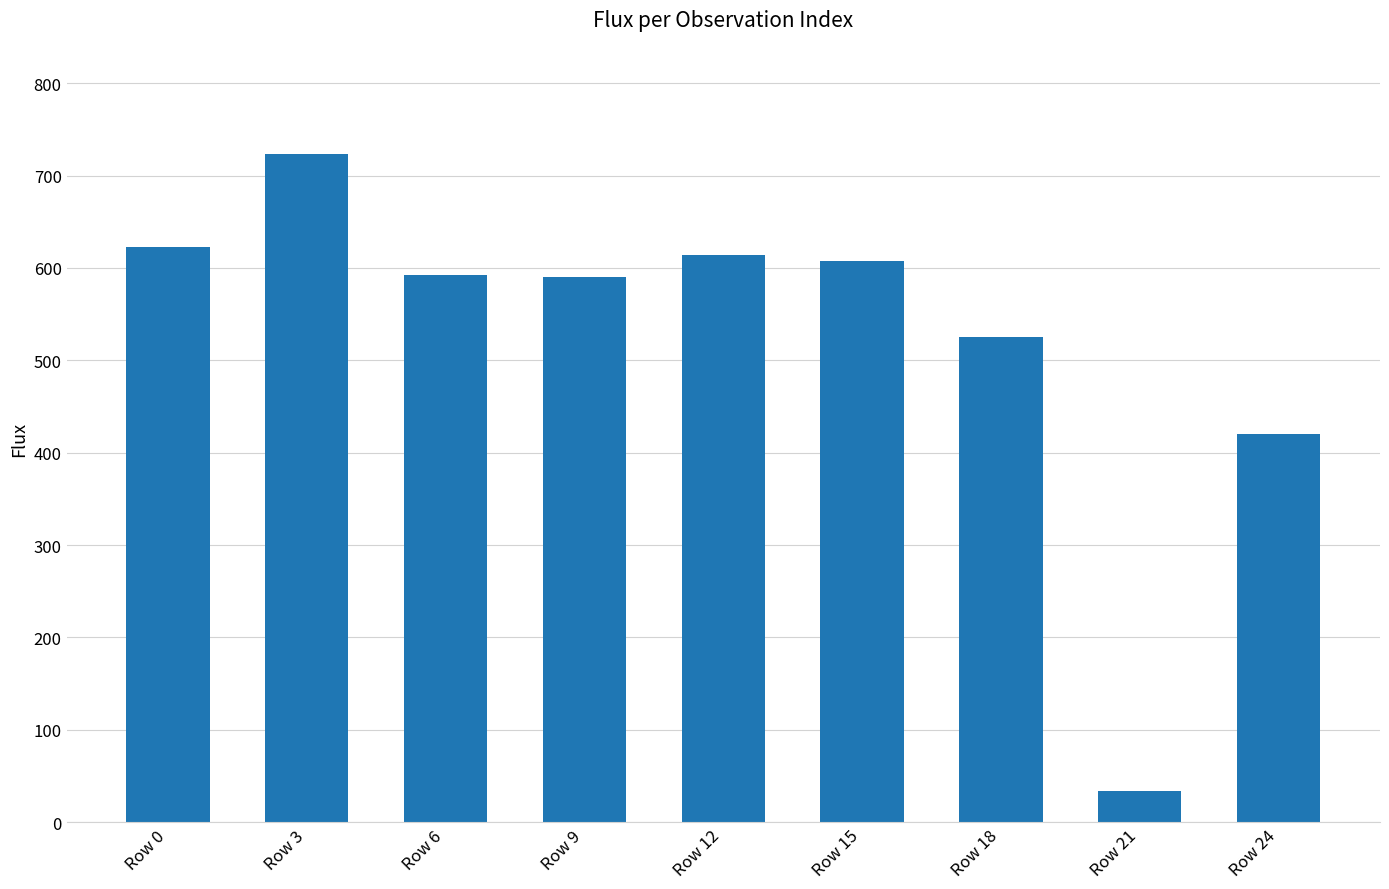

Approximately how many times larger is the value at Row 18 compared to Row 24?

1.3